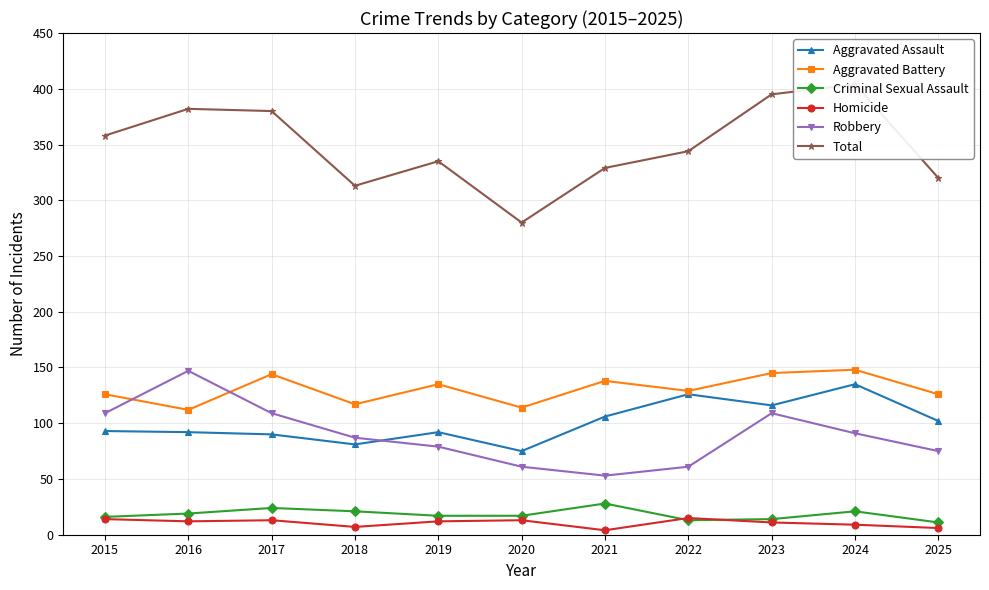

True or false: Homicide has more than 2 points higher than both neighbors.

True